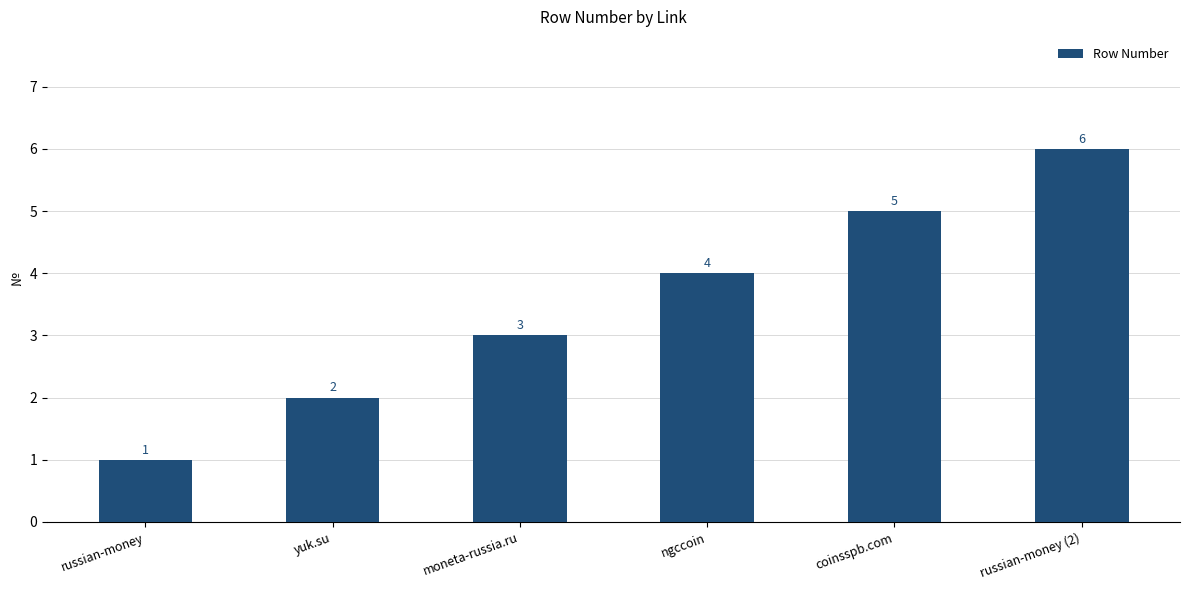

List the labels in order of value, smallest first.

russian-money, yuk.su, moneta-russia.ru, ngccoin, coinsspb.com, russian-money (2)